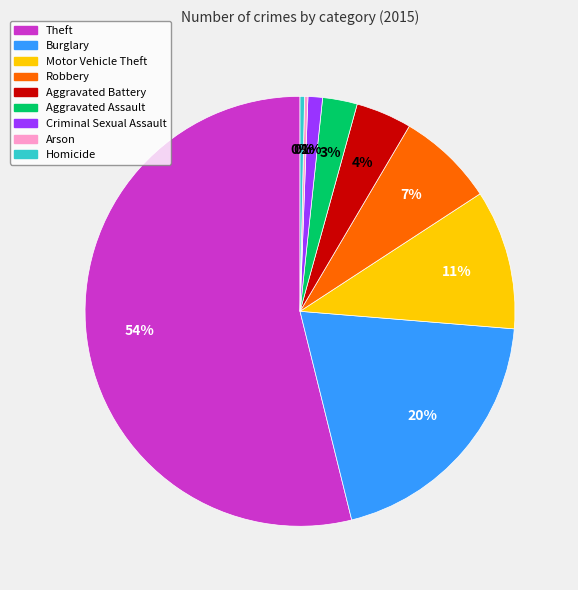

True or false: Robbery accounts for 7% of the total.

True